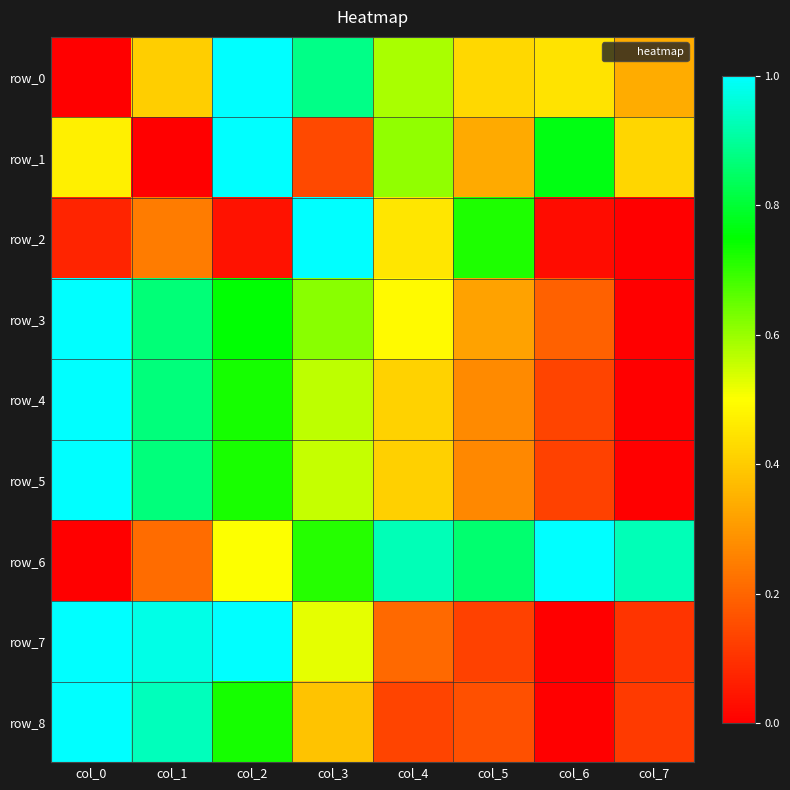

At which category does the chart reach its minimum across all series?

col_0